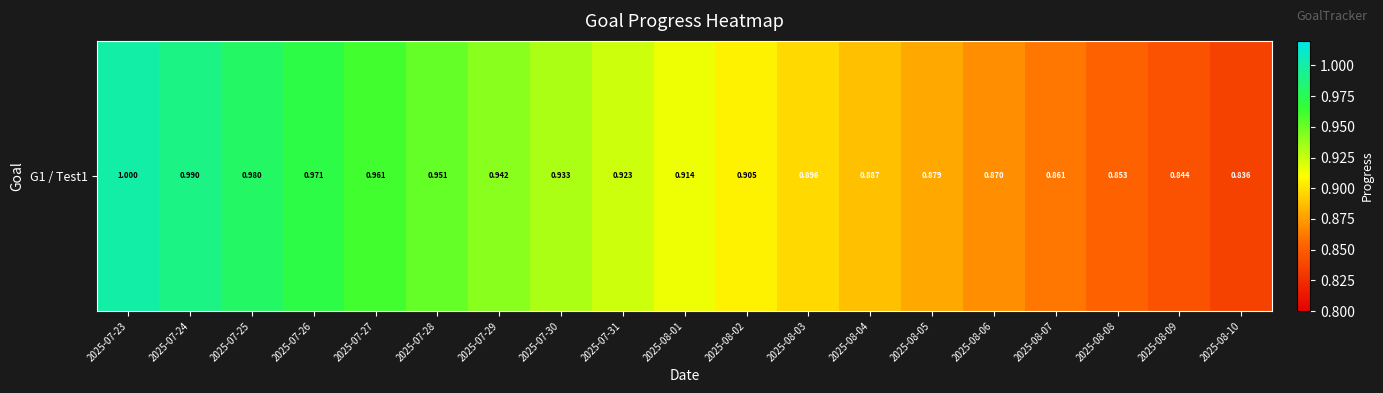

Which category has the lowest value across all series?

2025-08-10